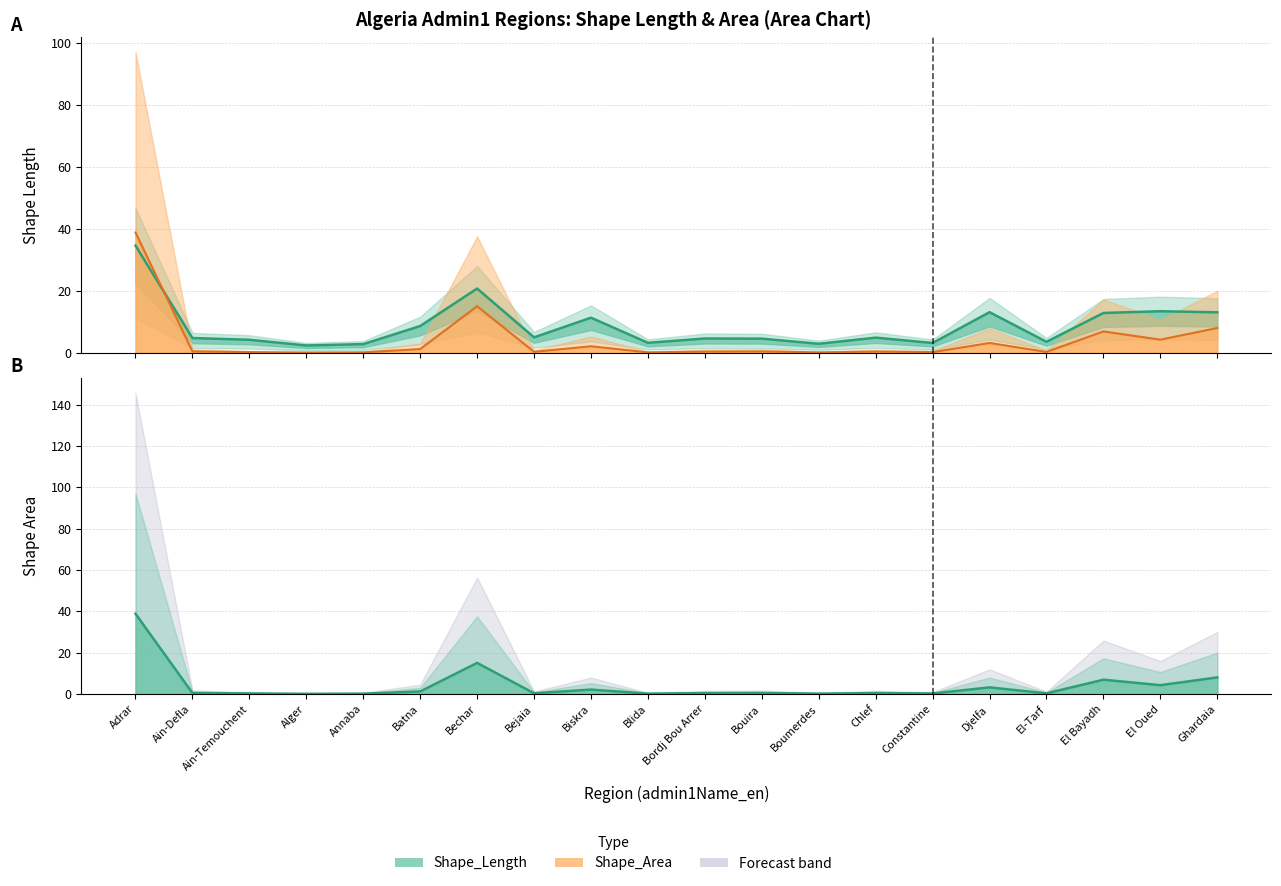

What is the label of the 9th point from the left?

Biskra